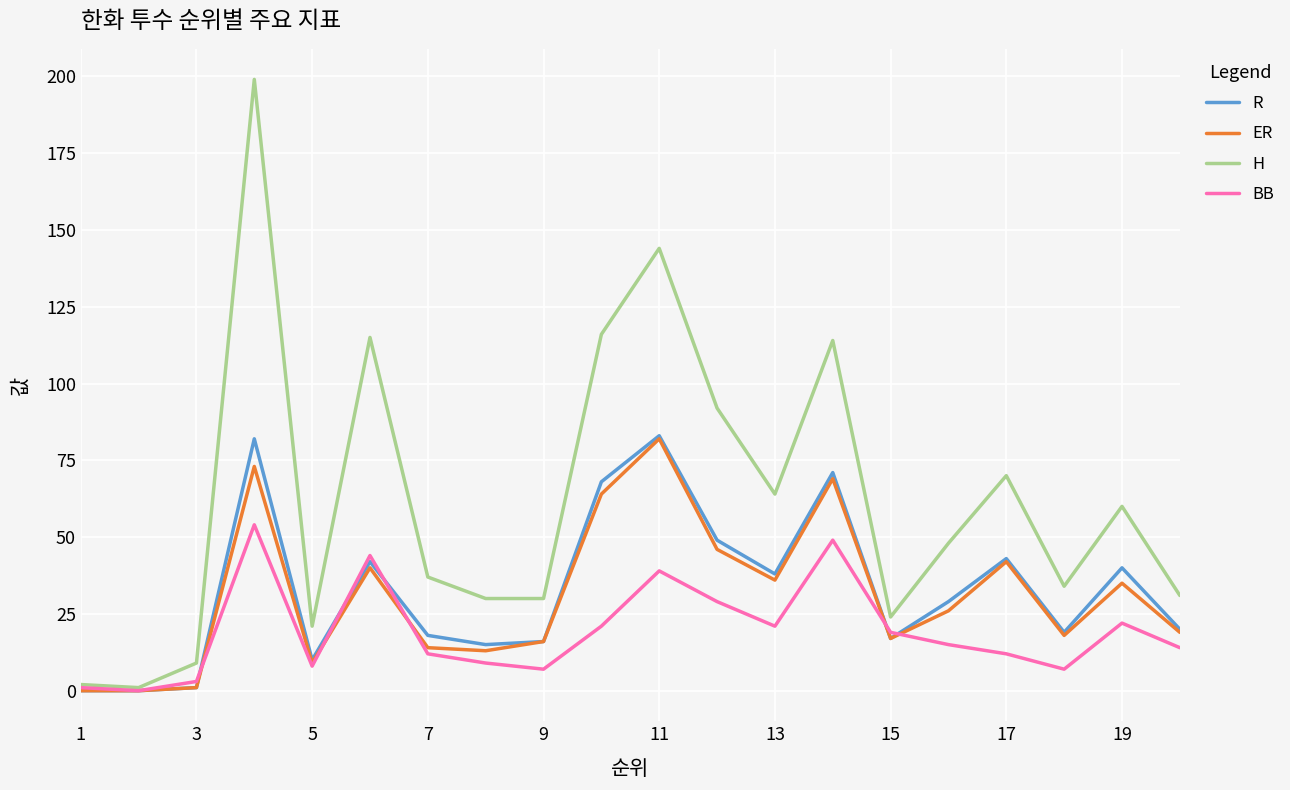

How many values in the R series are below 29?

10